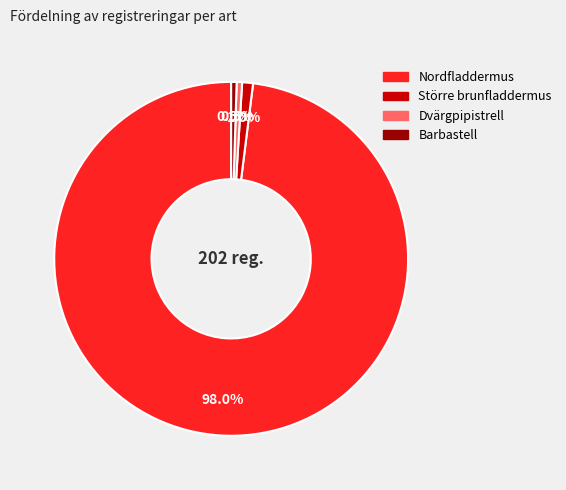

Which category has the biggest portion of the pie?

Nordfladdermus